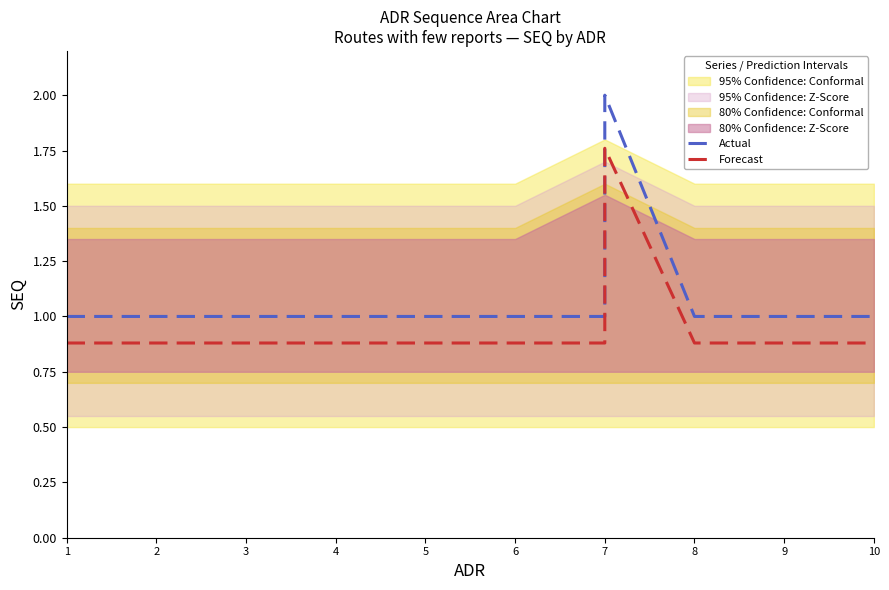

What is the difference between the maximum and minimum values in the Forecast series?

0.9